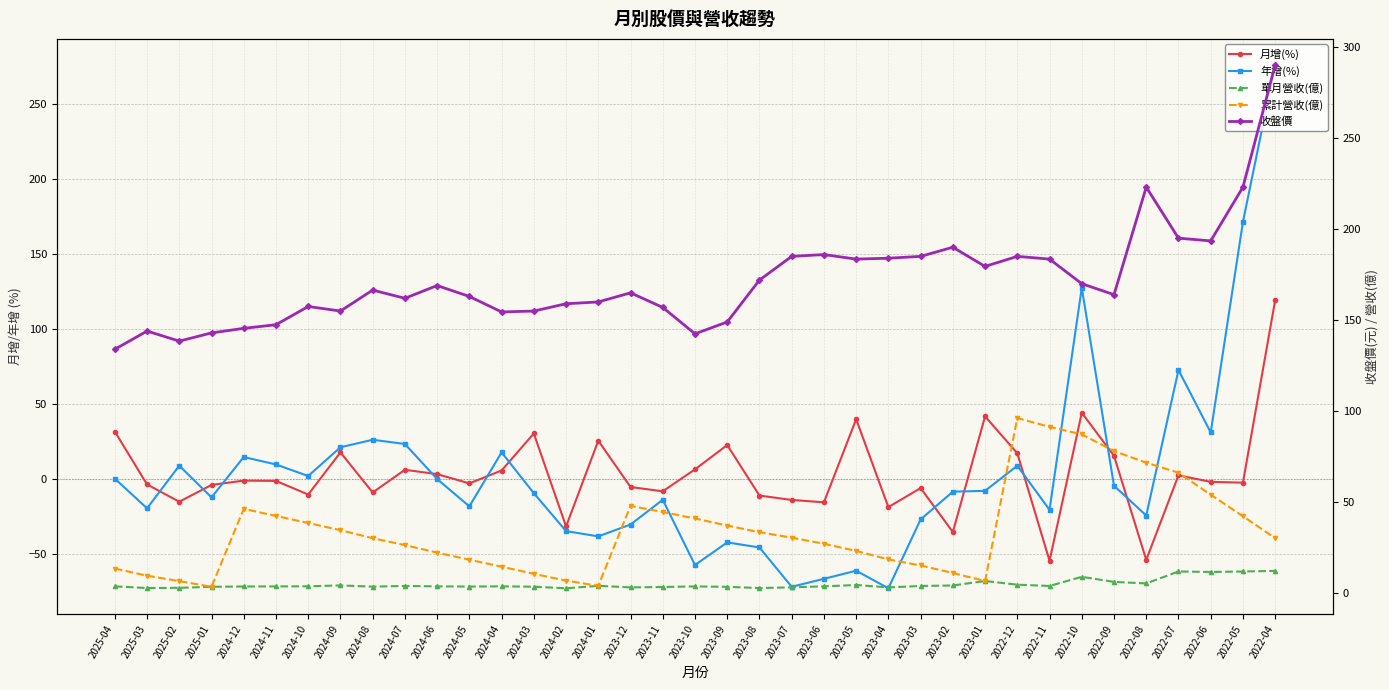

At which category is the sum across all series the highest?

2022-04